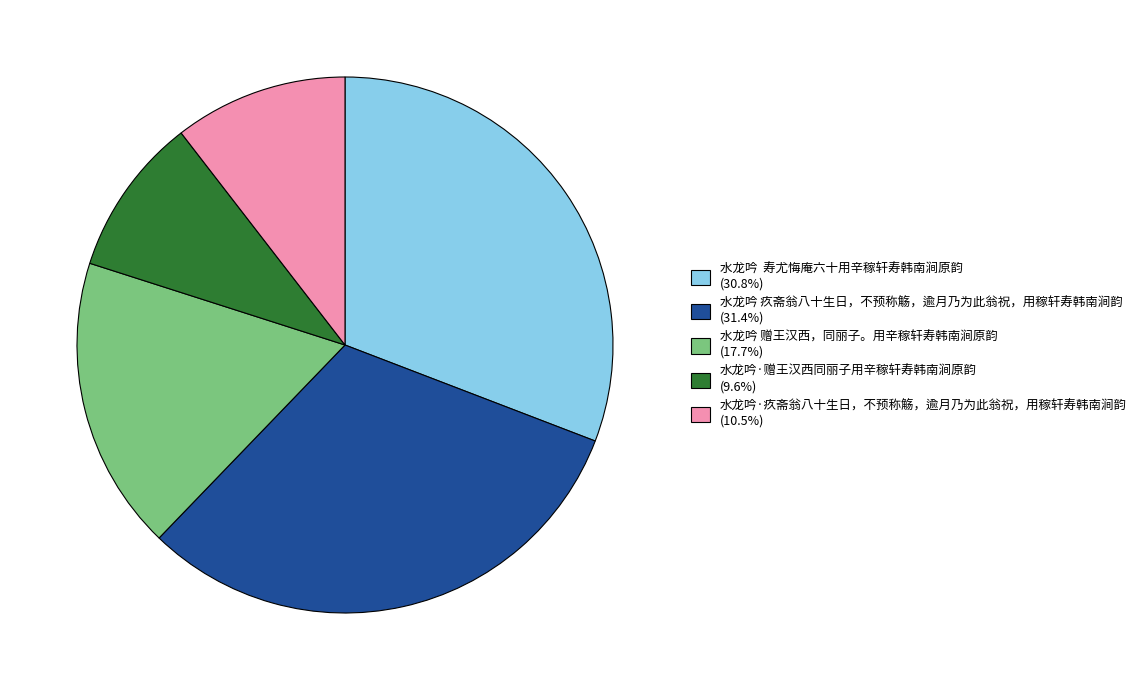

Combined, do 水龙吟 疚斋翁八十生日，不预称觞，逾月乃为此翁祝，用稼轩寿韩南涧韵 (31.4%) and 水龙吟·疚斋翁八十生日，不预称觞，逾月乃为此翁祝，用稼轩寿韩南涧韵 (10.5%) account for over 50%?

No